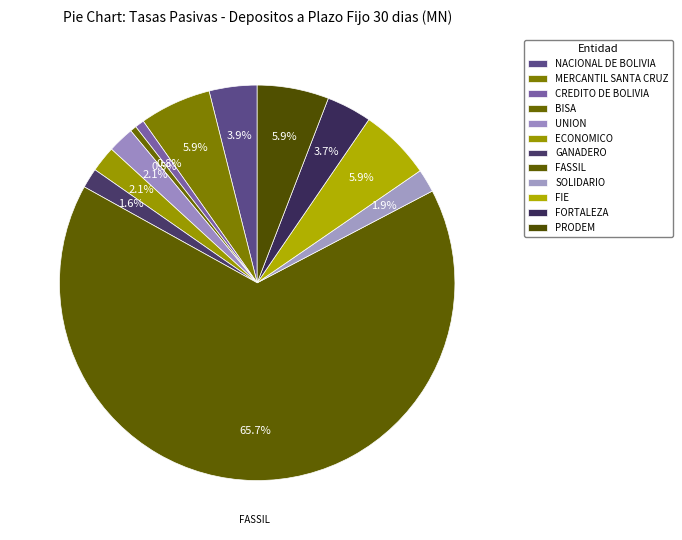

How many segments does this pie chart have?

12